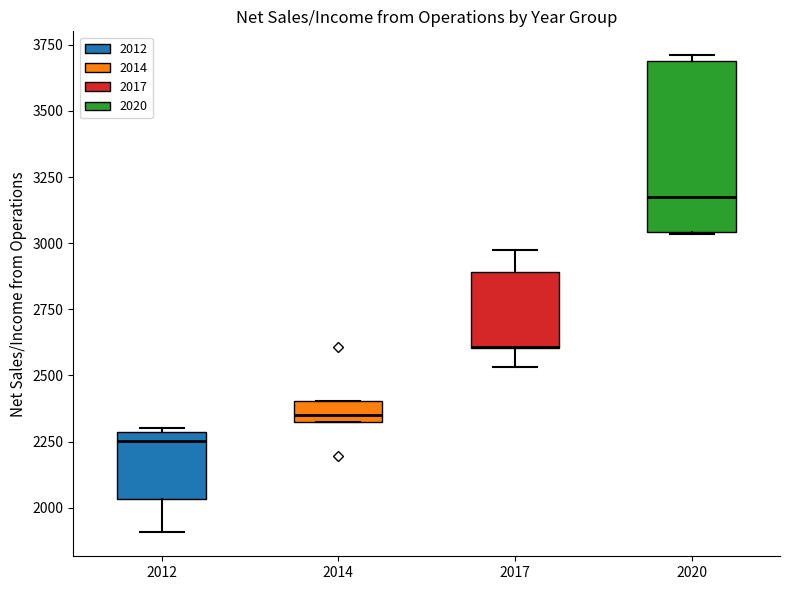

Reading left to right, read every box against the y-axis: the position of its median line, the range the box covers, and the ends of its whiskers. The values are not printed on the chart, so give them approximately, as read against the axis.

2012: median 2250, box 2050 to 2300, whiskers 1900 to 2300 (just above the box's upper edge)
2014: median 2350 (just above the box's lower edge), box 2350 to 2400, whiskers 2350 to 2400
2017: median 2600 (drawn on the box's lower edge), box 2600 to 2900, whiskers 2550 to 3000
2020: median 3150, box 3050 to 3700, whiskers 3050 to 3700 (just above the box's upper edge)